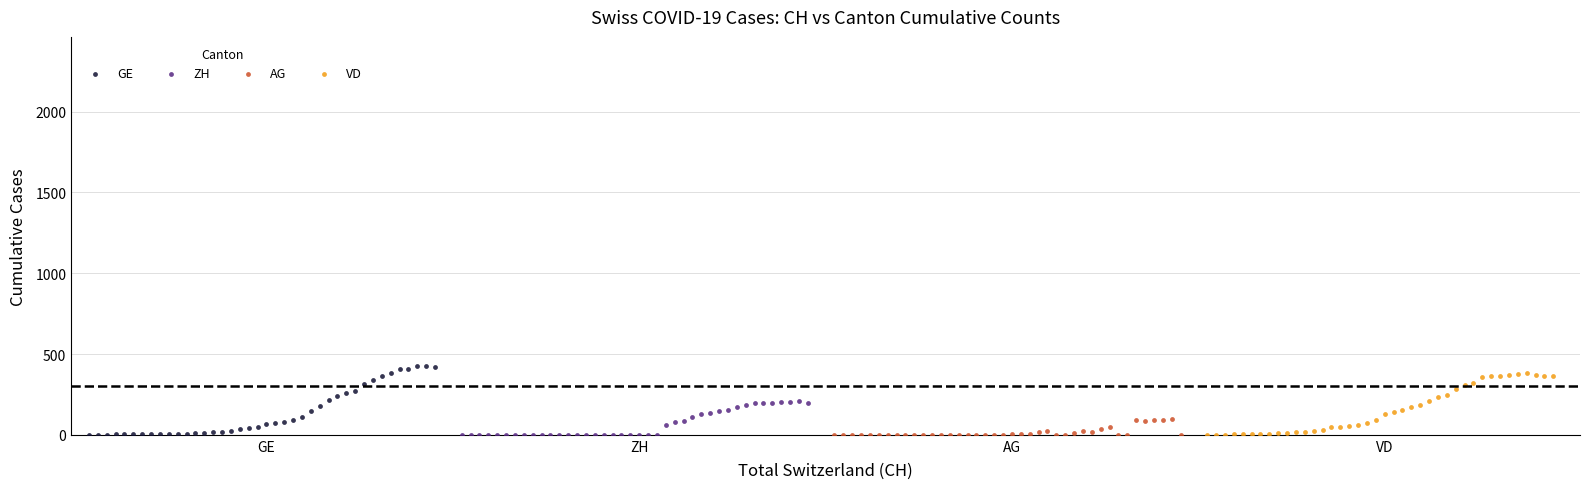

Which series contains the highest Y value?

GE